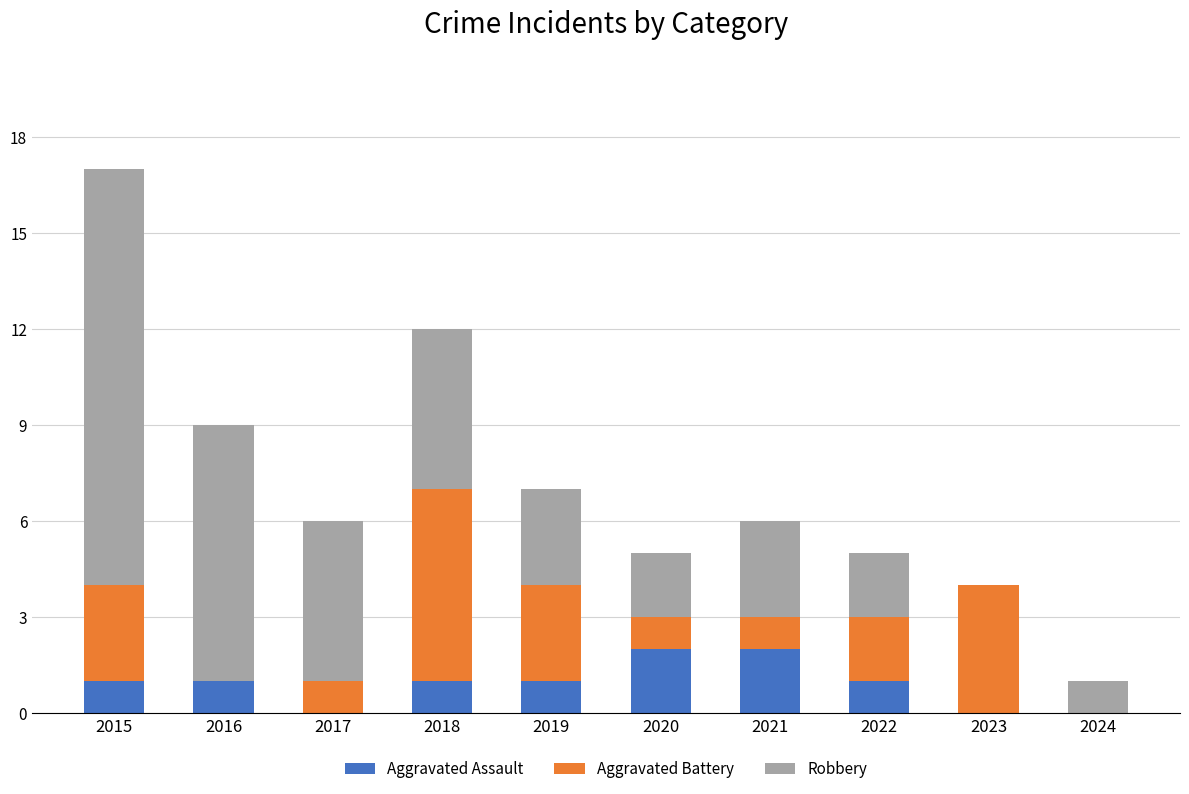

The Aggravated Assault series shows 1 at 2024. True or false?

False